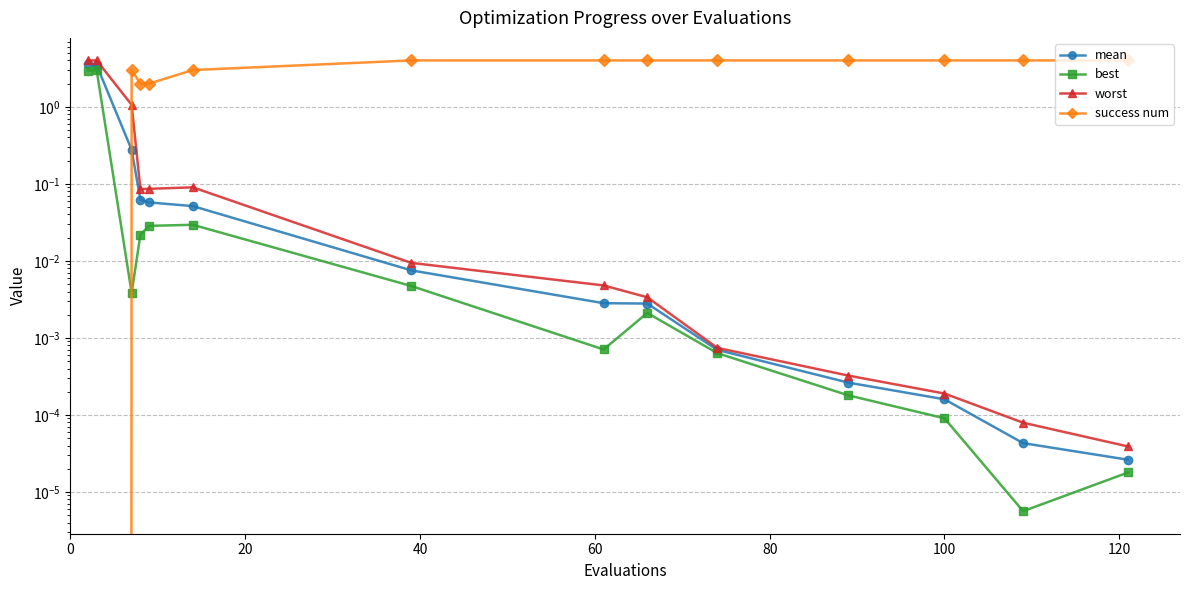

In best, how many points are higher than both neighbors (excluding endpoints)?

3